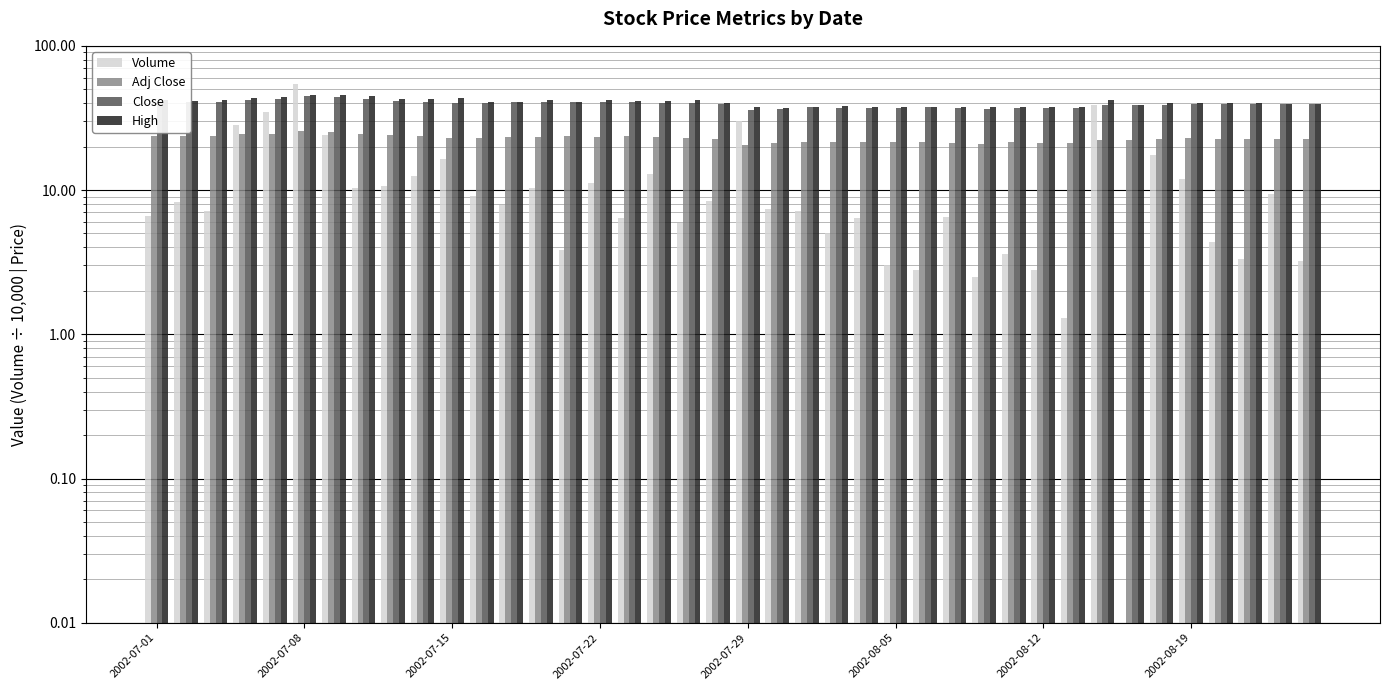

At which label does Adj Close first exceed 22?

2002-07-01